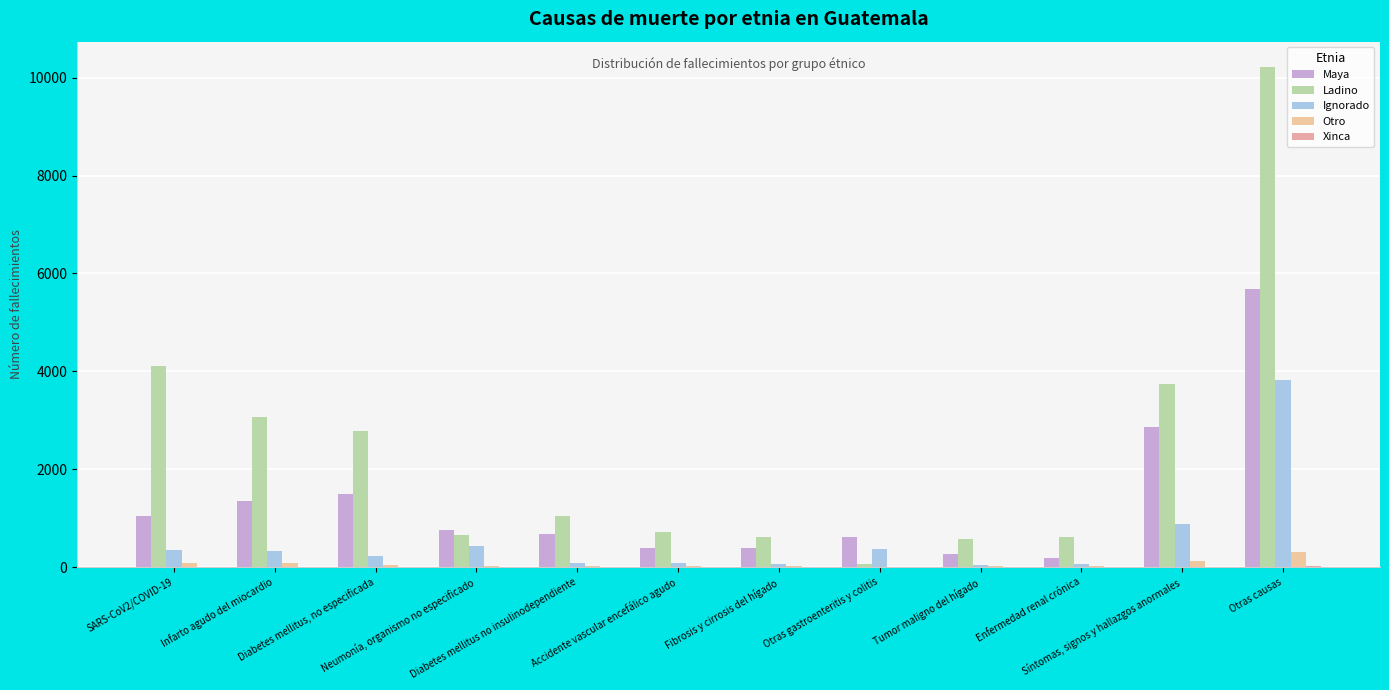

How many data points does each series have?

12